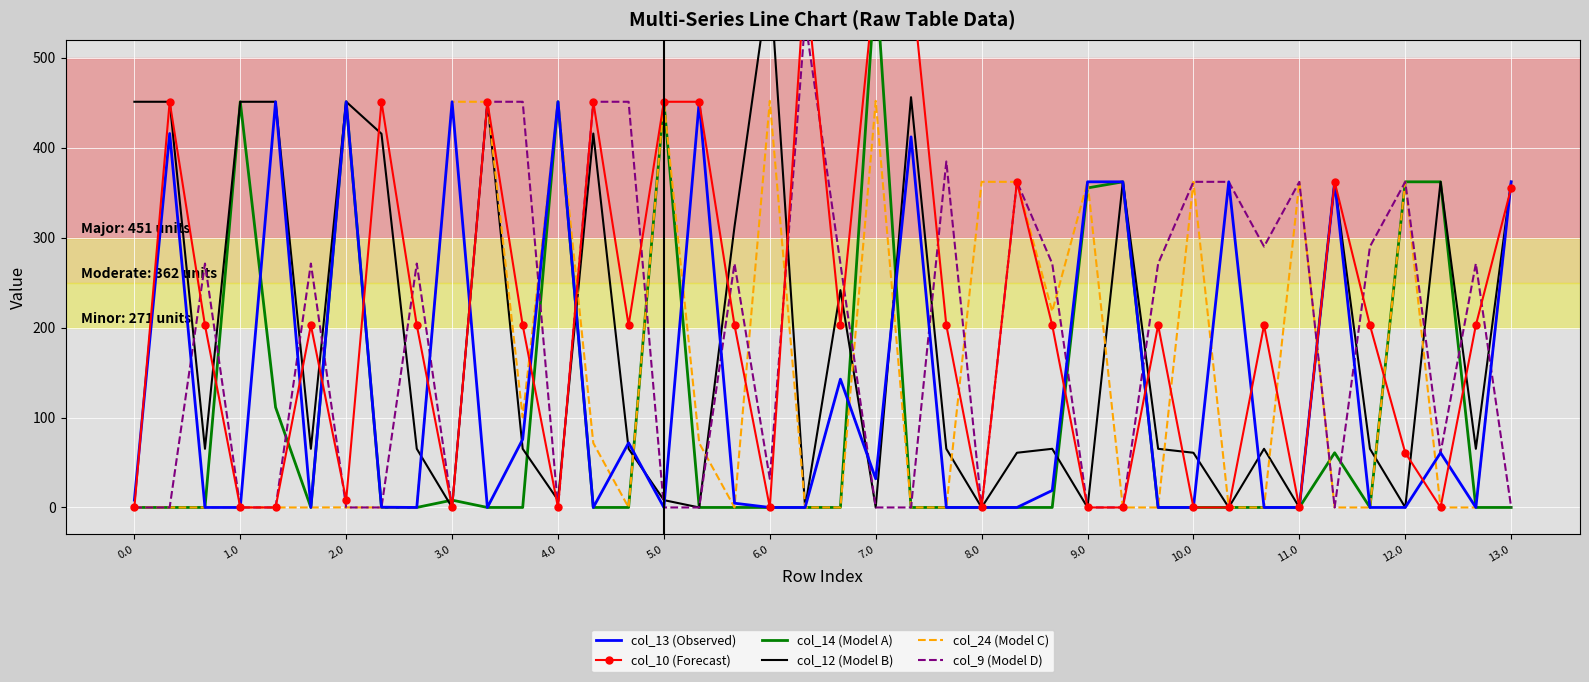

What is the label of the 33rd point from the left?

32